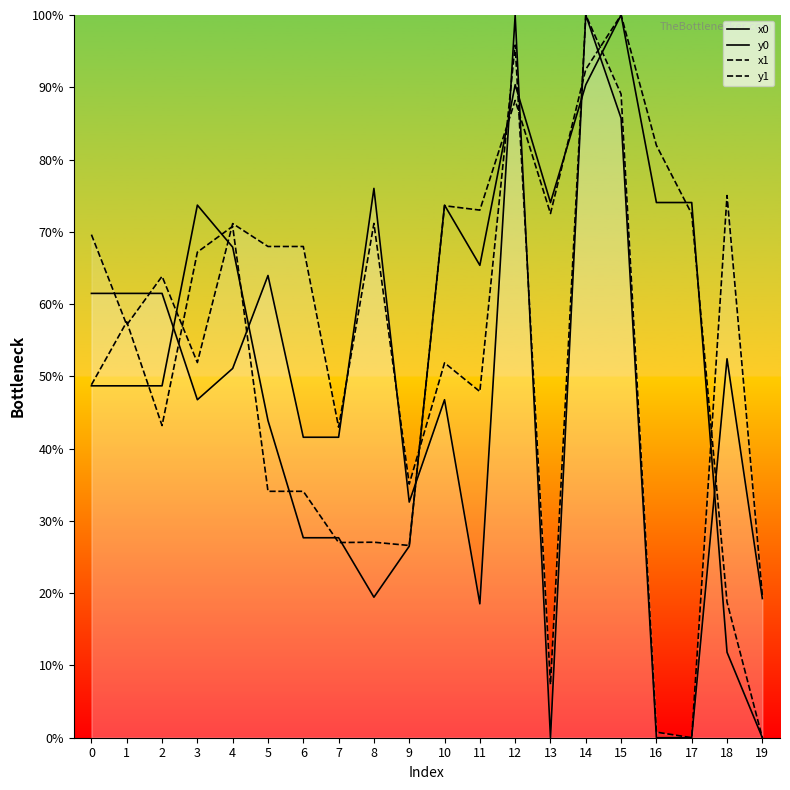

The y0 series shows 76.0 at 8. True or false?

True